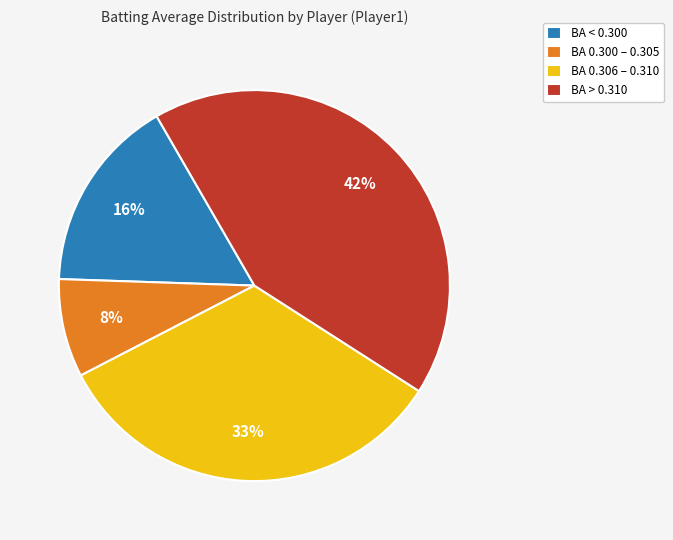

What is the smallest slice in the pie chart?

BA 0.300 – 0.305